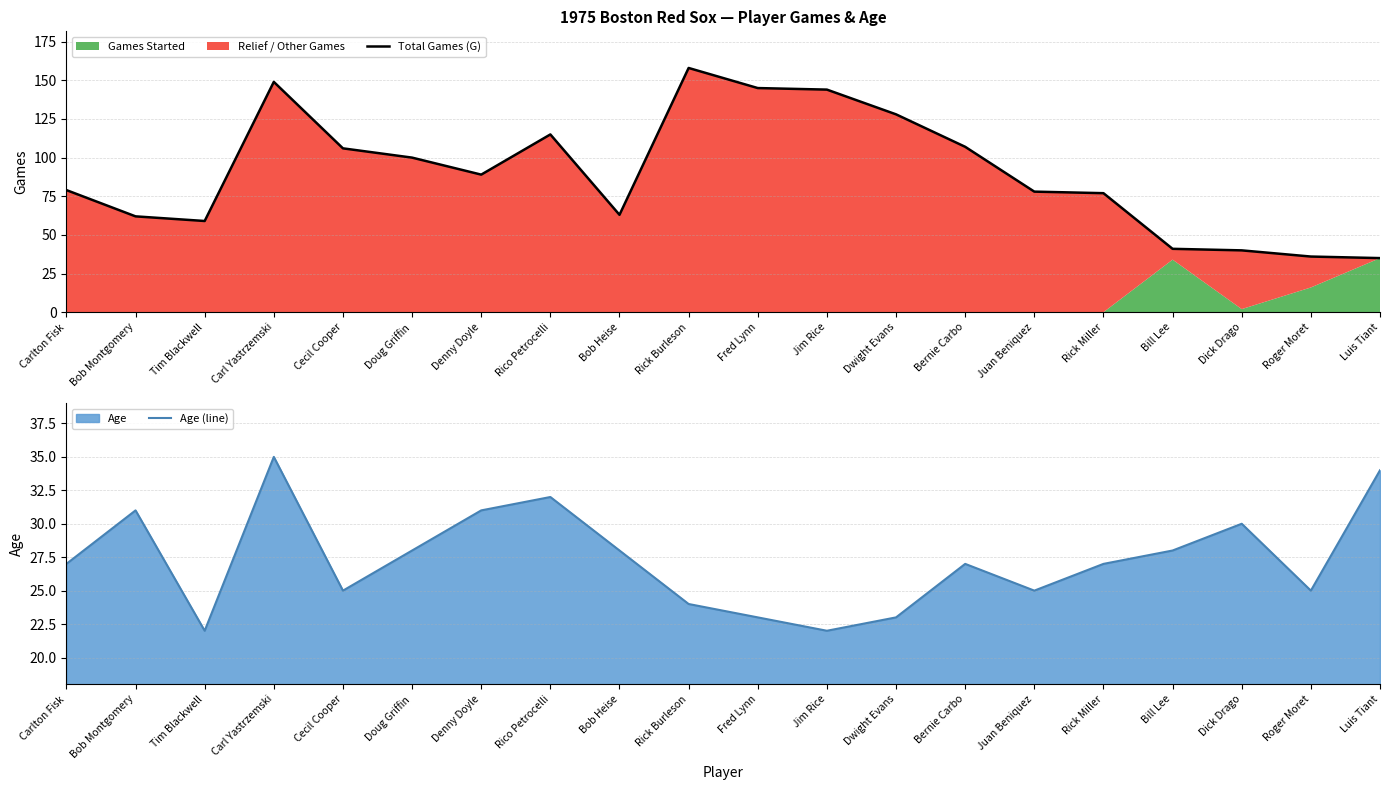

True or false: Age (line) has a value of 28 at Doug Griffin.

True